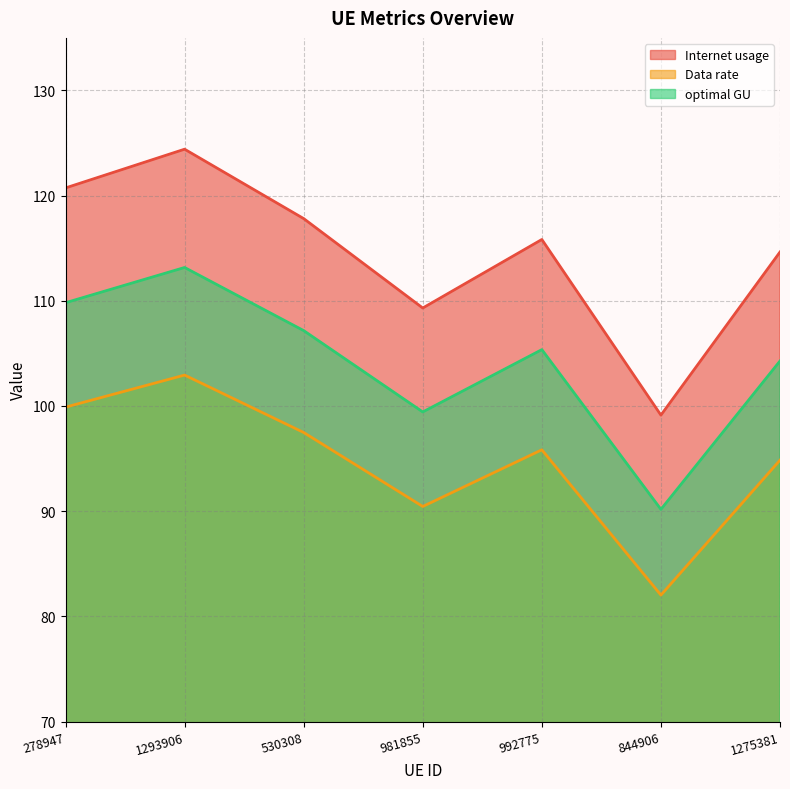

Reading left to right, extract all data points from this chart.

Internet usage: 278947=120.7	1293906=124.4	530308=117.8	981855=109.3	992775=115.8	844906=99.1	1275381=114.6
Data rate: 278947=99.9	1293906=102.9	530308=97.5	981855=90.4	992775=95.8	844906=82.0	1275381=94.9
optimal GU: 278947=109.8	1293906=113.2	530308=107.2	981855=99.4	992775=105.4	844906=90.2	1275381=104.3